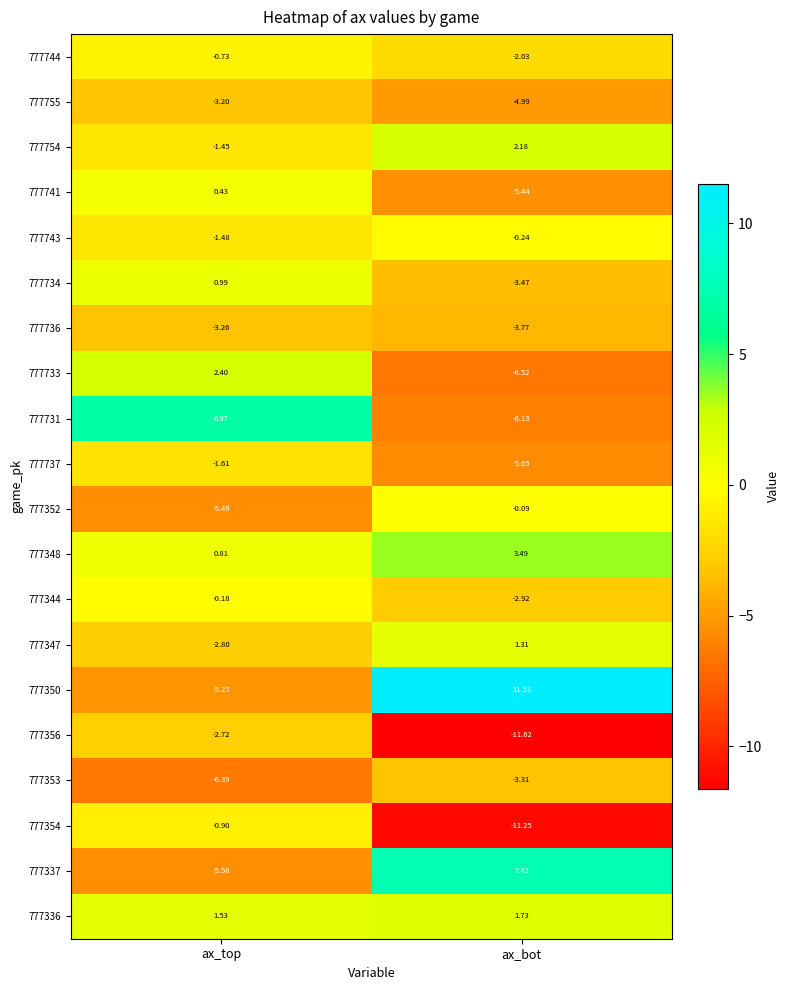

How many data points does each series have?

2